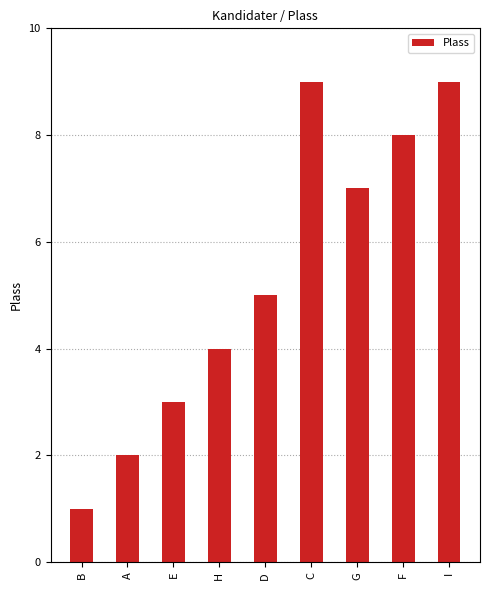

Reading right to left, what are all the values shown in this chart?

I=9	F=8	G=7	C=9	D=5	H=4	E=3	A=2	B=1